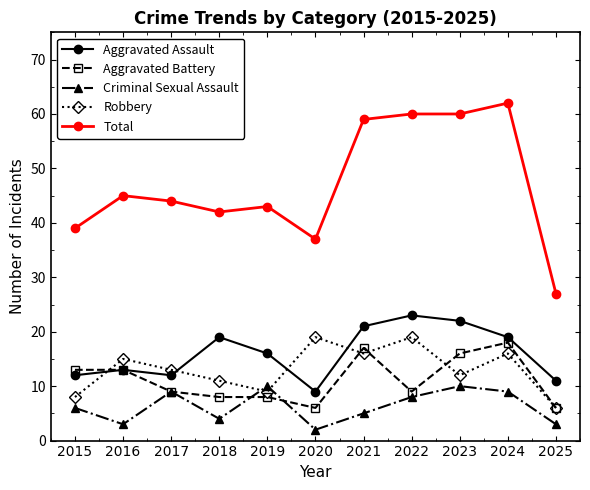

Read the Aggravated Battery value at 2015, to the nearest 5.

15